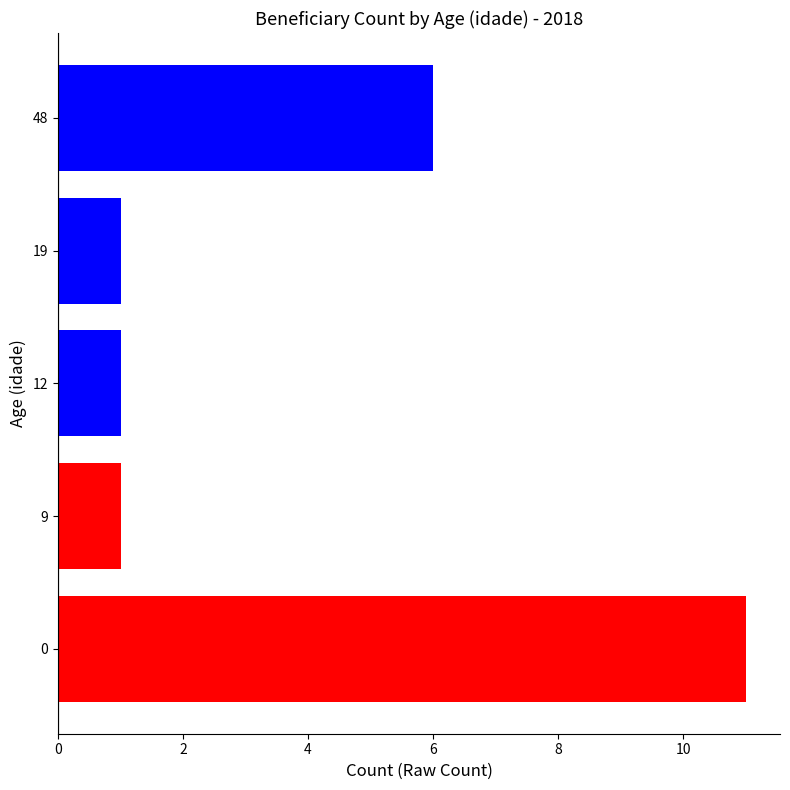

How many data points does each series have?

1